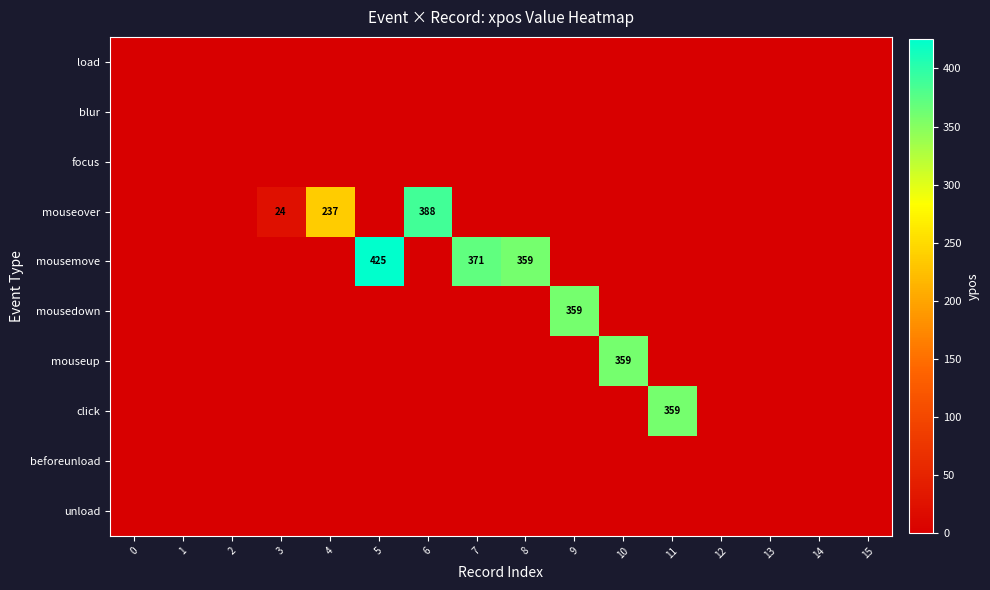

List the series in order of their peak value, highest first.

mousemove, mouseover, mousedown, mouseup, click, load, blur, focus, beforeunload, unload